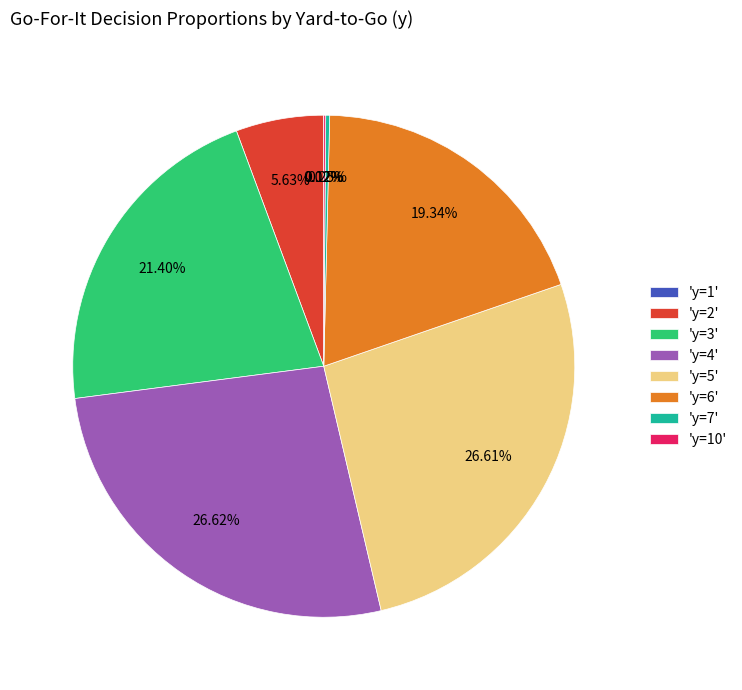

Approximately how many times larger is the value at 'y=3' compared to 'y=6'?

1.1